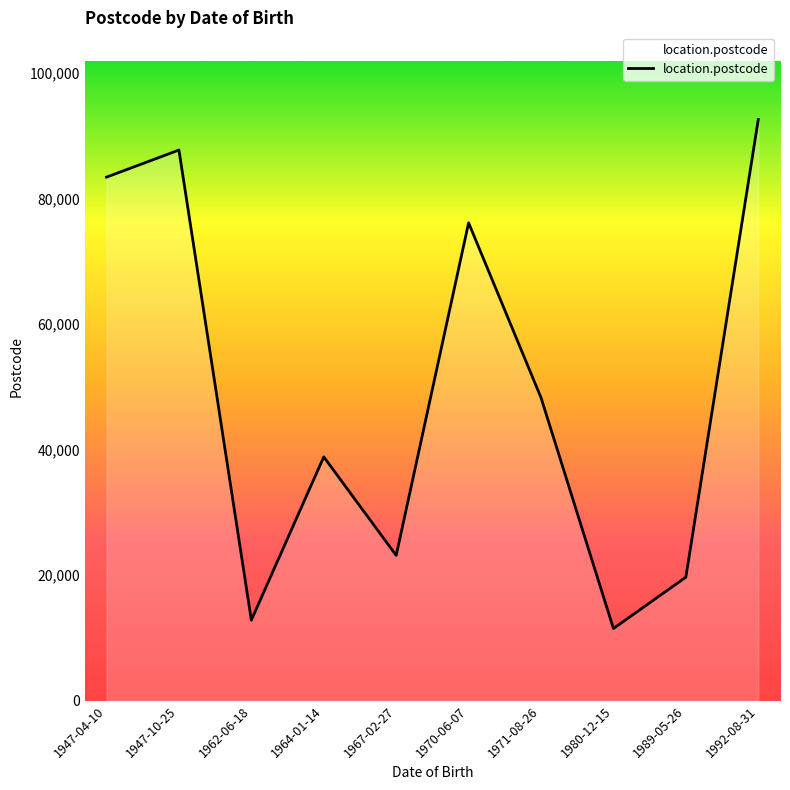

What is the average value?

49434